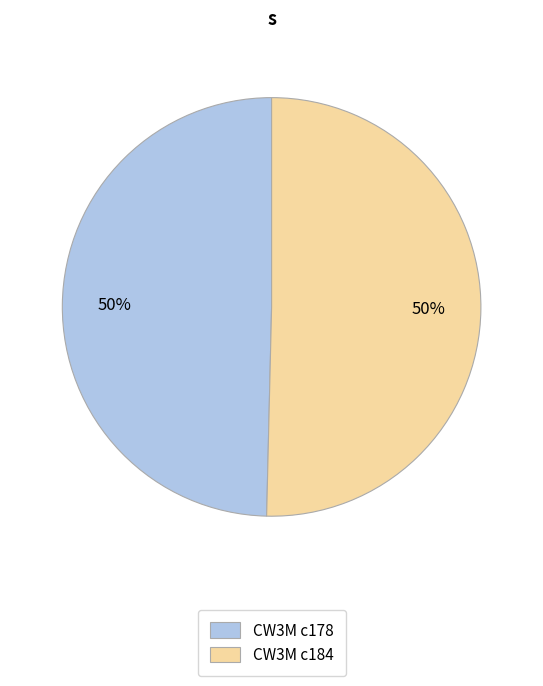

The CW3M c178 slice represents 58% of the pie. True or false?

False